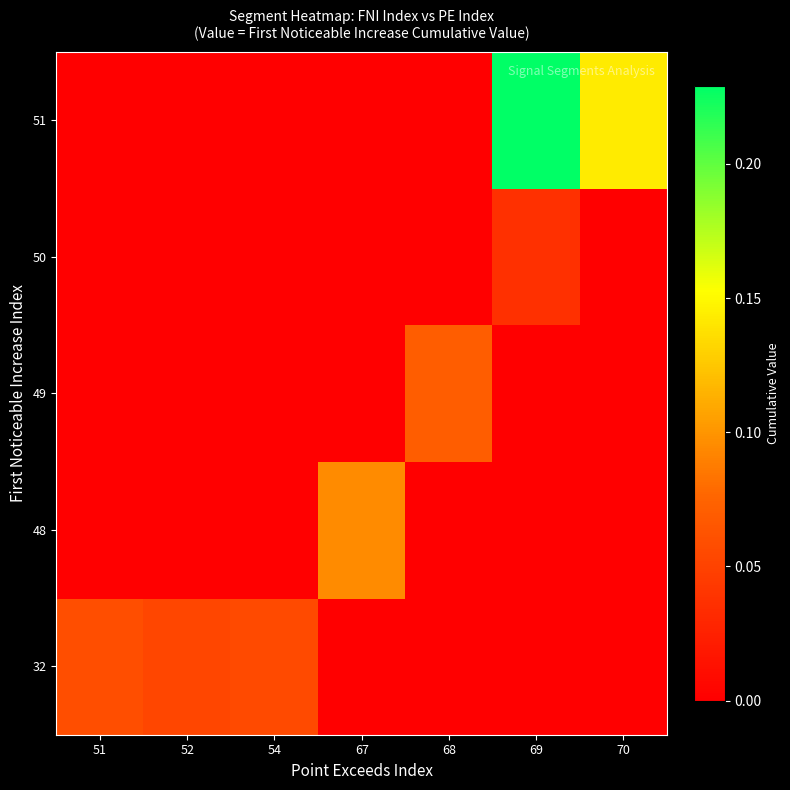

At which category is the sum across all series the highest?

69